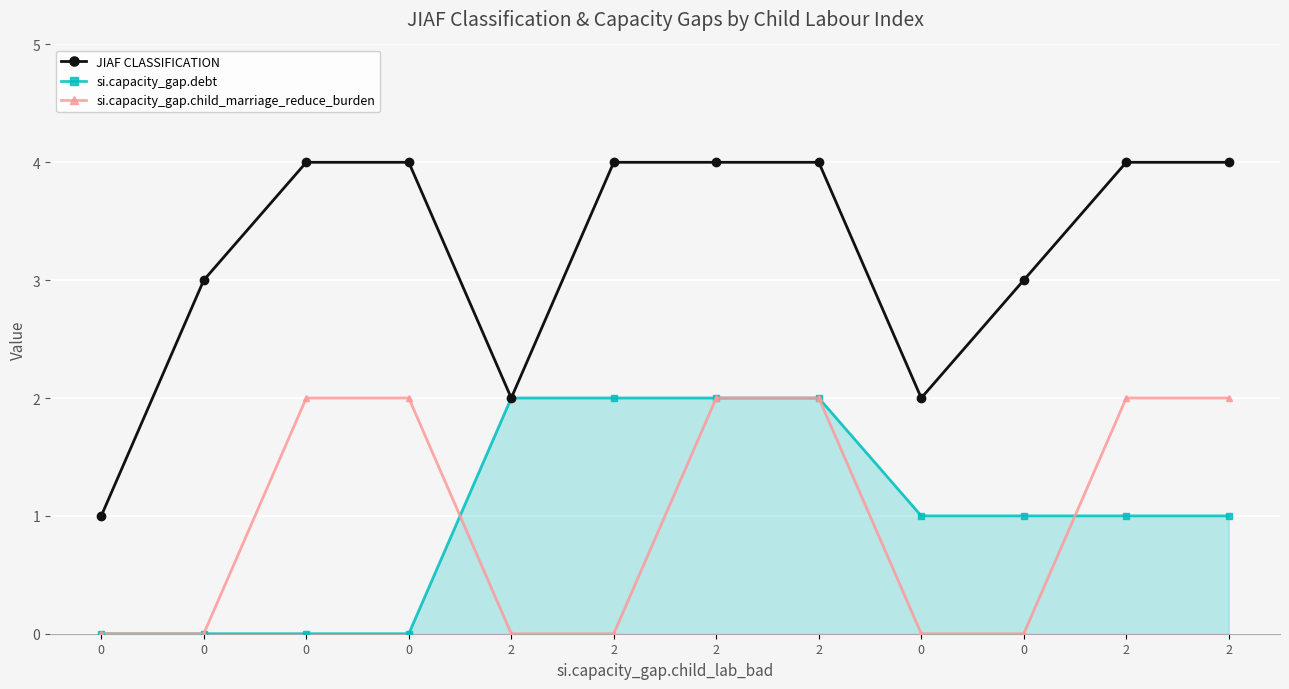

True or false: si.capacity_gap.debt and JIAF CLASSIFICATION intersect in this chart.

False